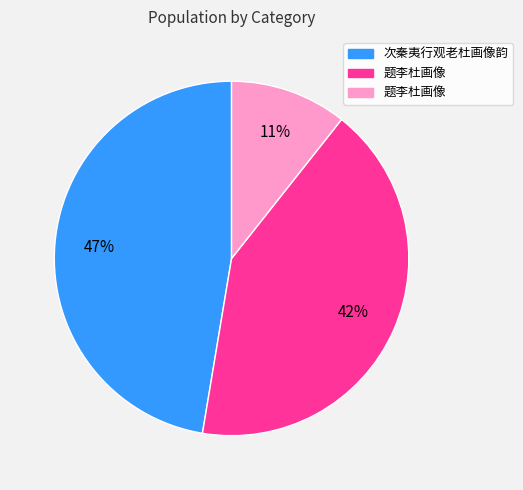

Is there a majority slice in this chart?

No